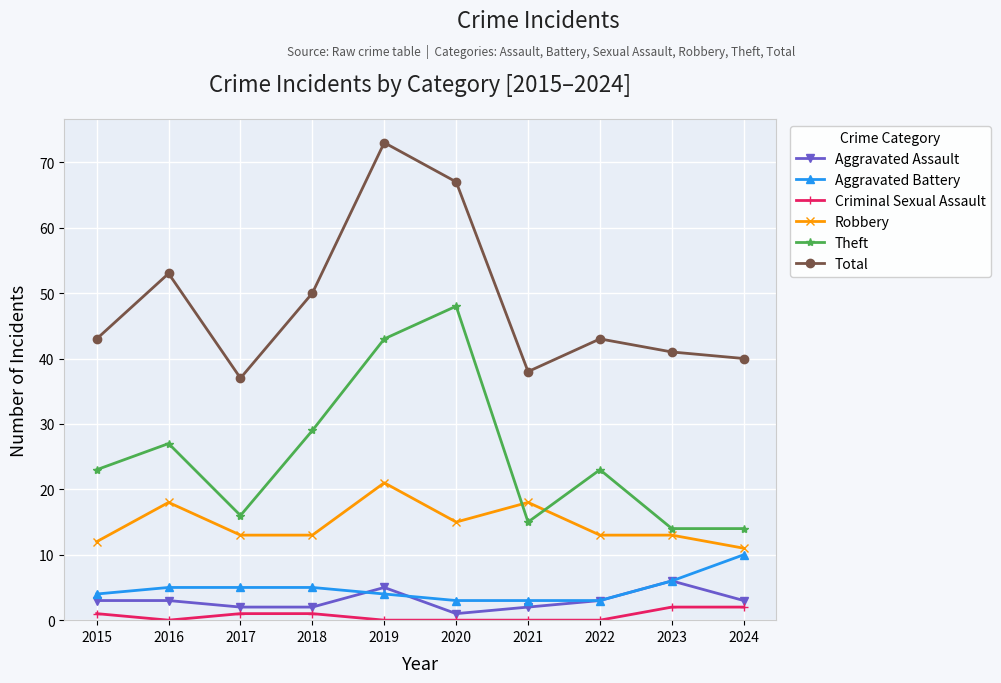

What is the greatest value displayed?

73